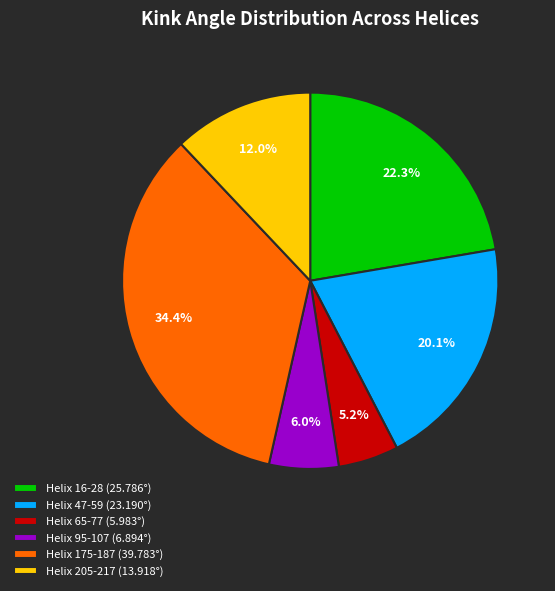

Between Helix 205-217 and Helix 175-187, which is larger?

Helix 175-187